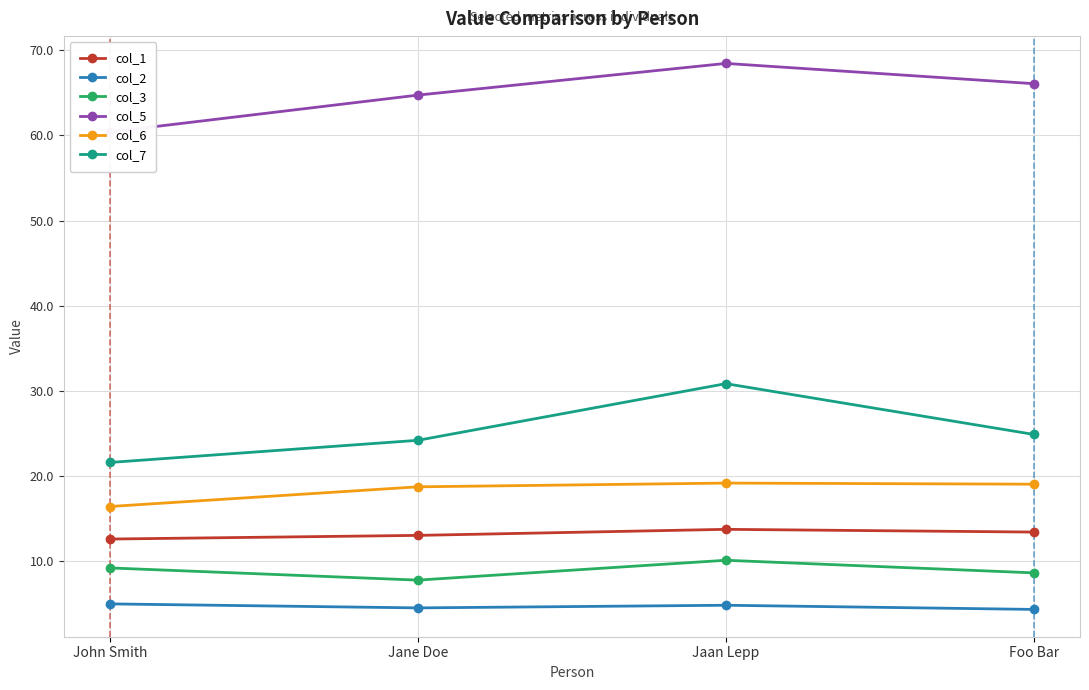

What position from the left is Foo Bar?

4